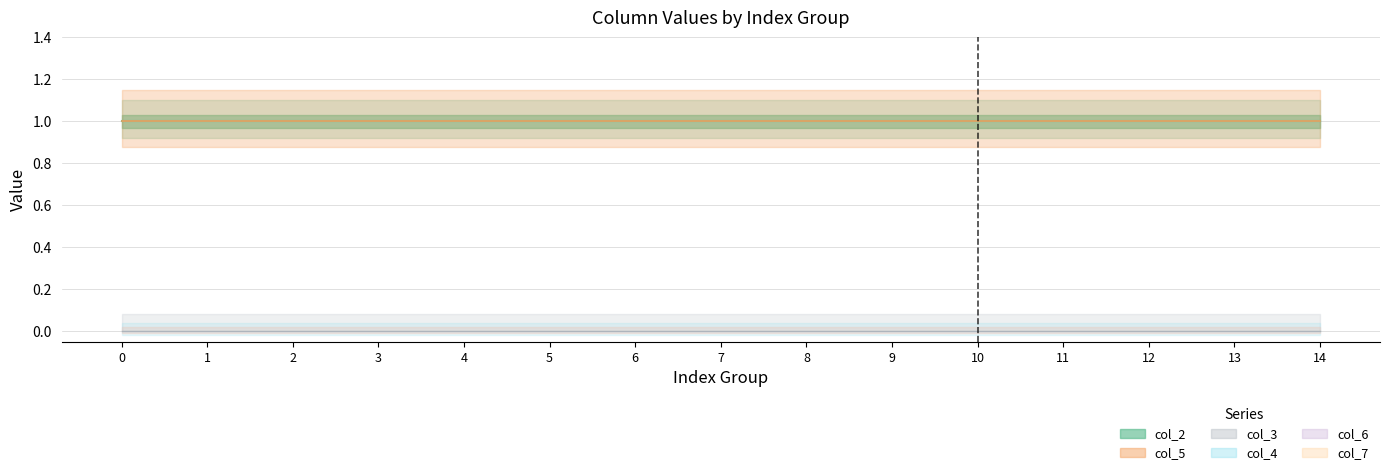

True or false: col_2 has a value of 1 at col_1=1.

True